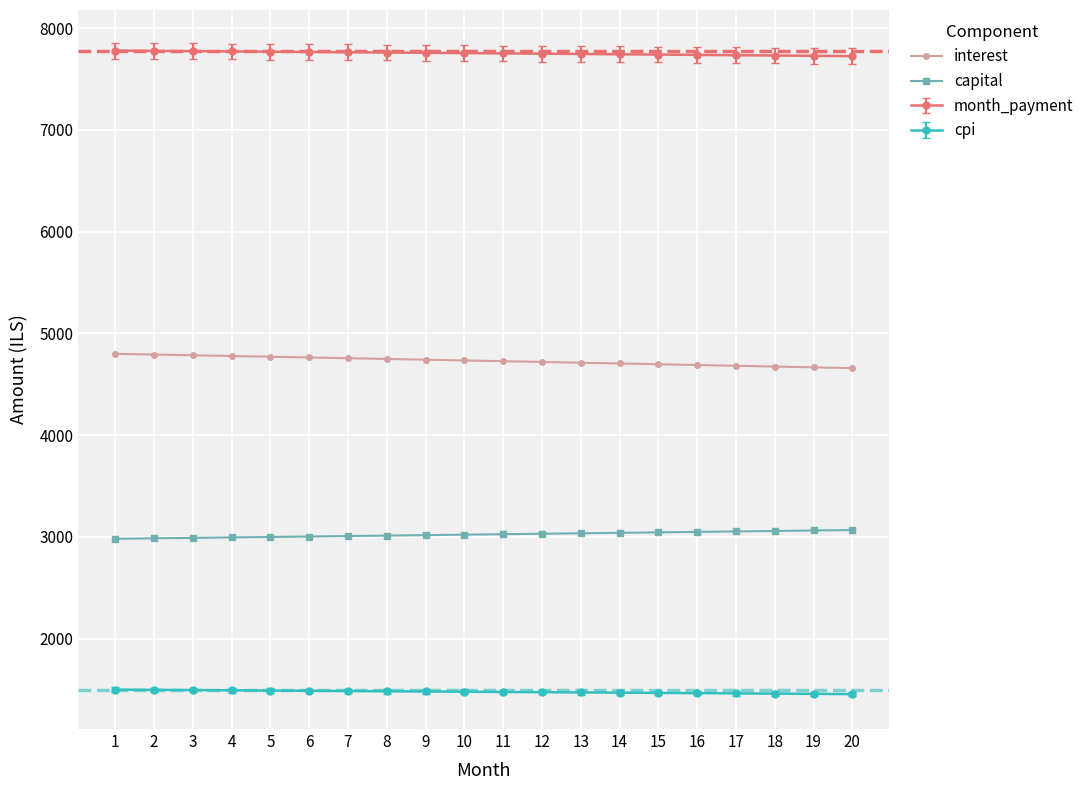

What is the spread (max minus min) of values at 4?

6280.5